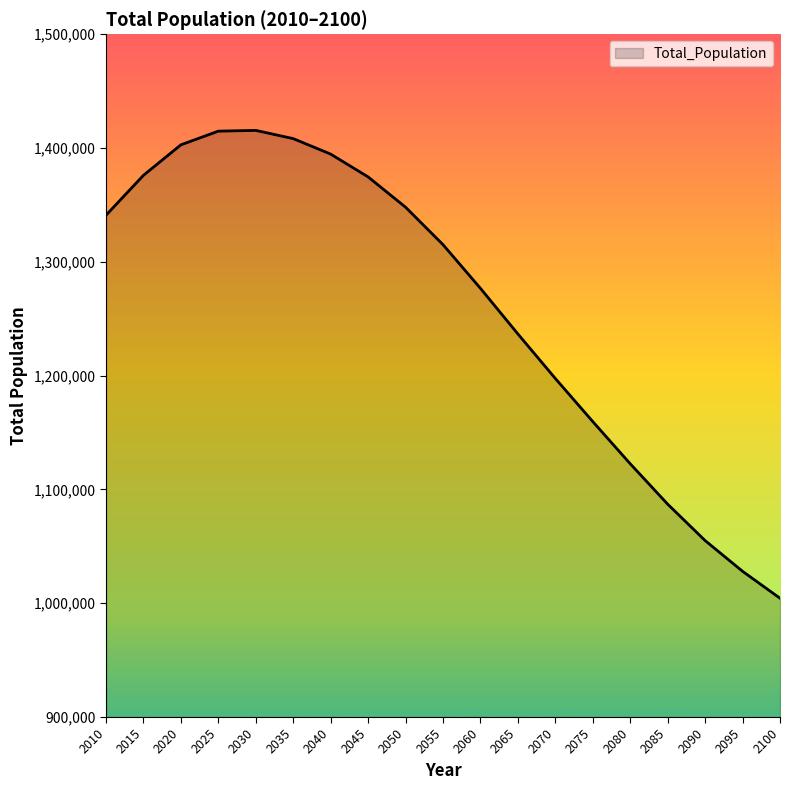

What is the greatest value displayed?

1415545